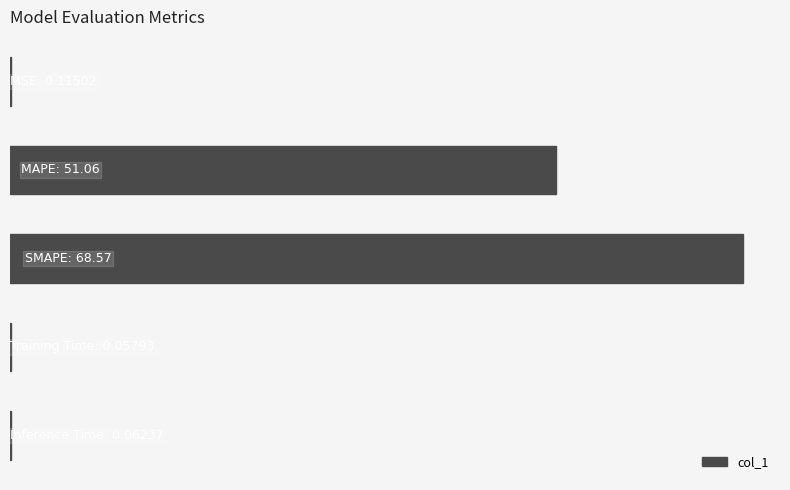

Are the bars horizontal?

Yes